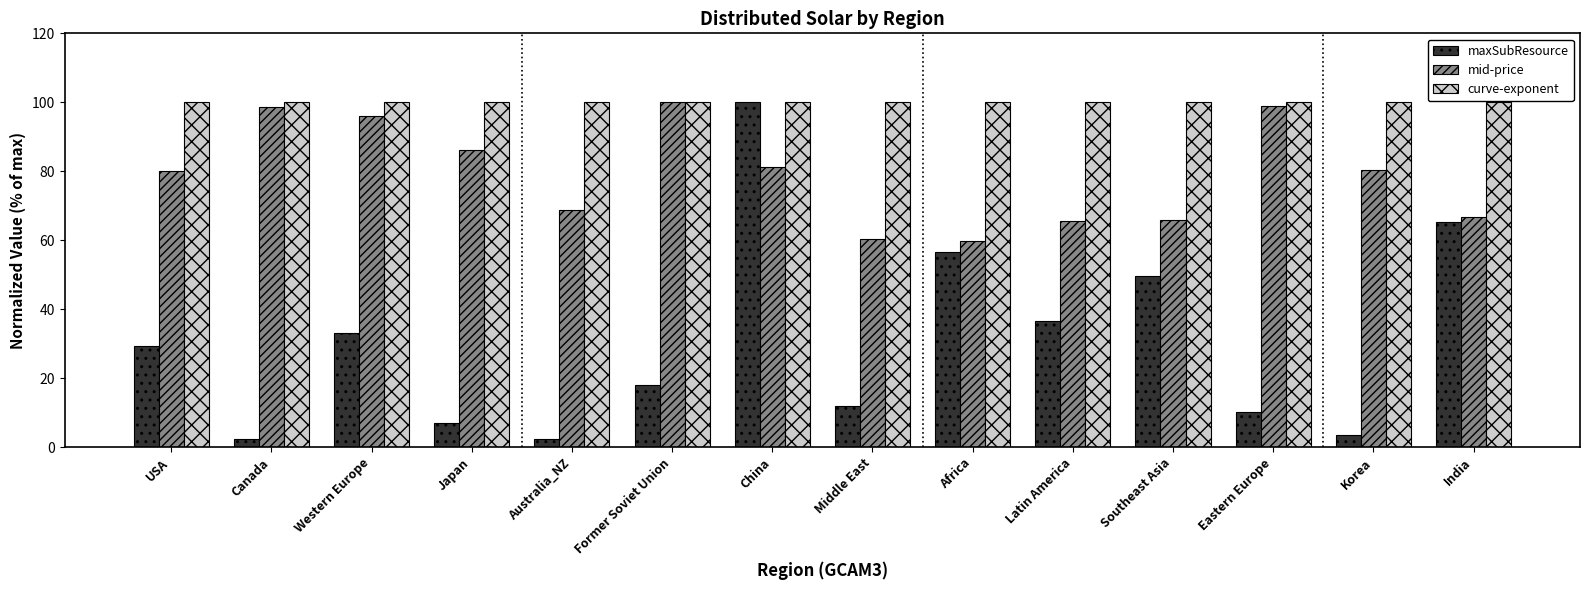

What is the sum of all maxSubResource values?

425.5